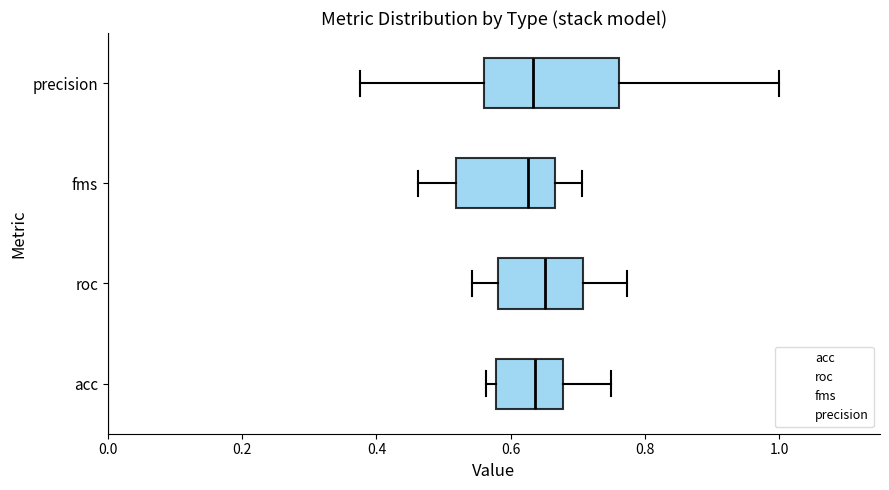

Reading bottom to top, transcribe this box plot: for each box, give where its median line is, the range the box spans, and where its two whiskers end, as read against the x-axis. The values are not printed on the chart, so give them approximately, as read against the axis.

acc: median 0.64, box 0.58 to 0.68, whiskers 0.56 to 0.76
roc: median 0.66, box 0.58 to 0.70, whiskers 0.54 to 0.78
fms: median 0.62, box 0.52 to 0.66, whiskers 0.46 to 0.70
precision: median 0.64, box 0.56 to 0.76, whiskers 0.38 to 1.00